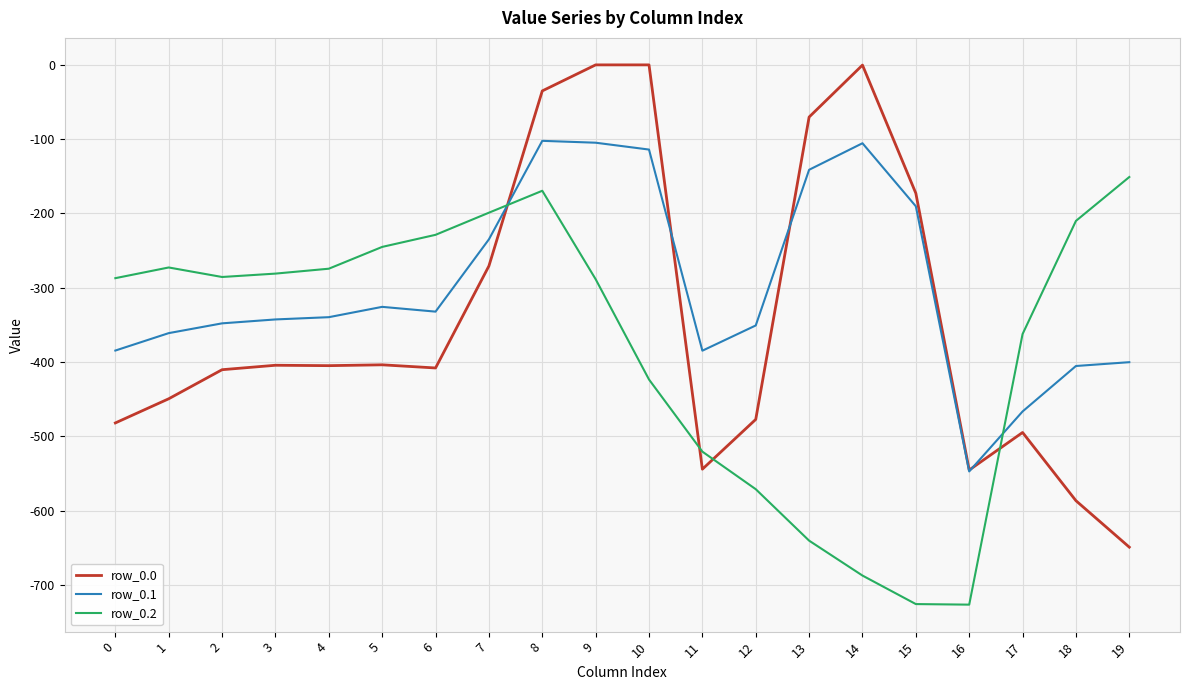

What is the smallest value displayed?

-726.6